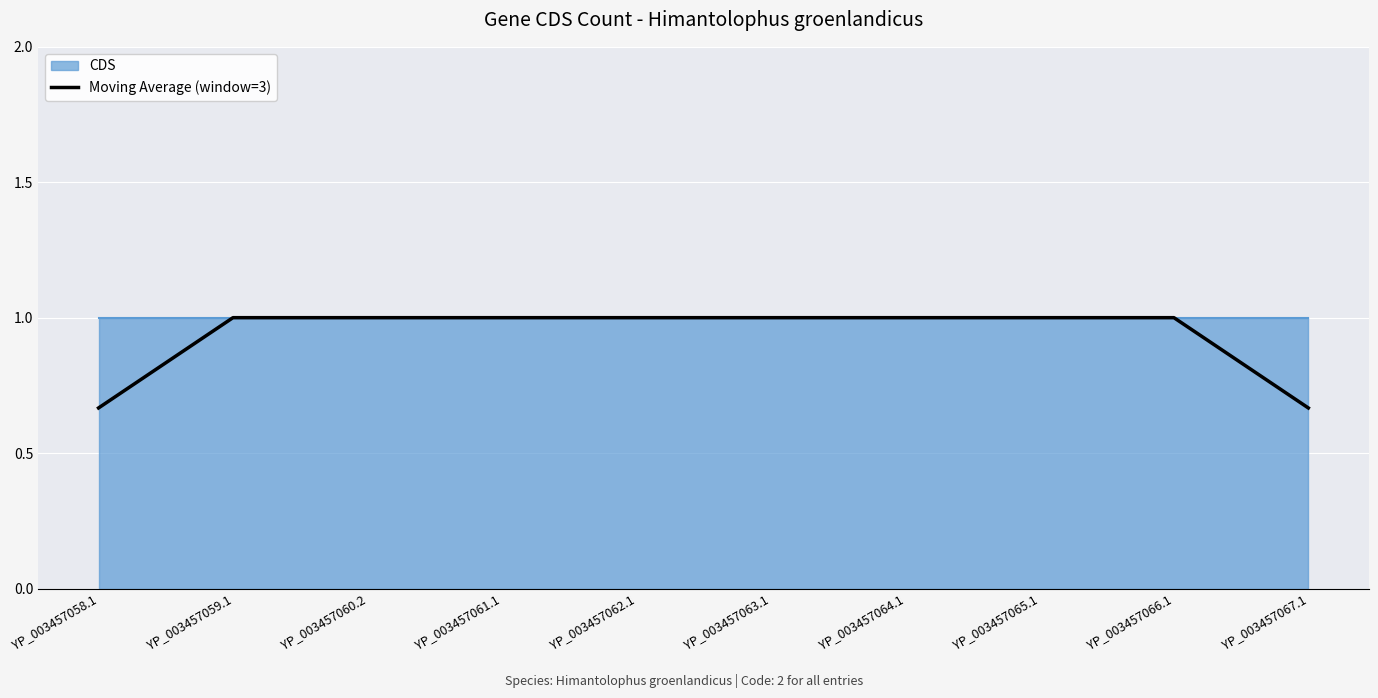

Reading right to left, what are all the values shown in this chart?

0.7	1.0	1.0	1.0	1.0	1.0	1.0	1.0	1.0	0.7